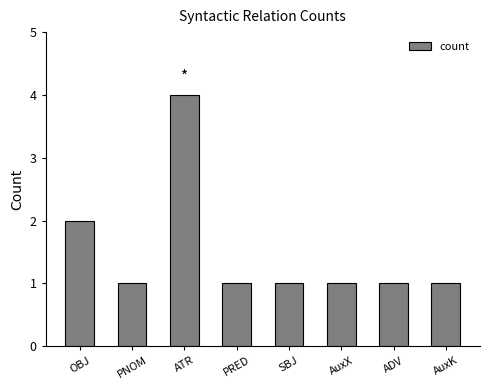

True or false: the data shows 1 at SBJ.

True